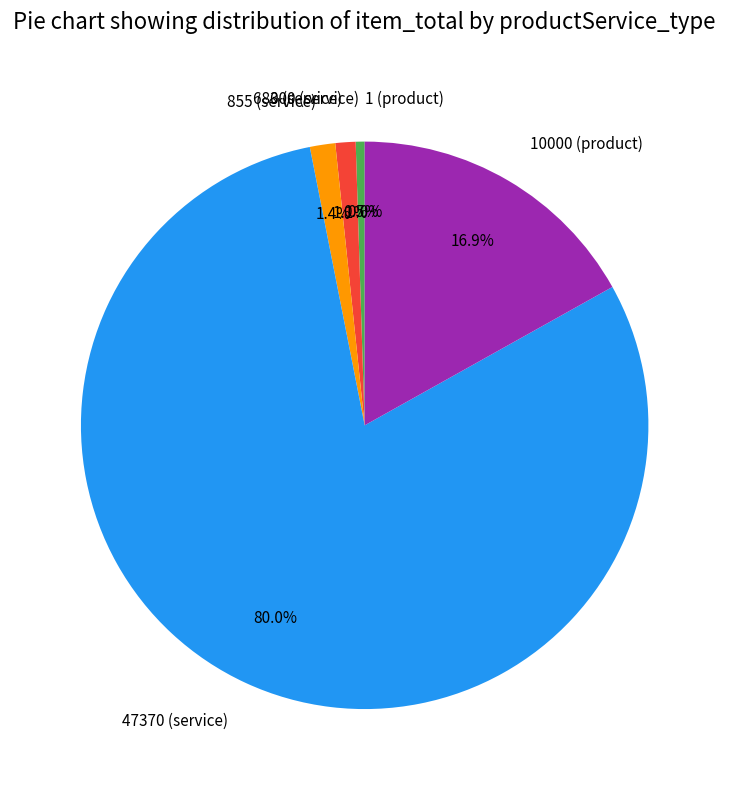

Is there a majority slice in this chart?

Yes